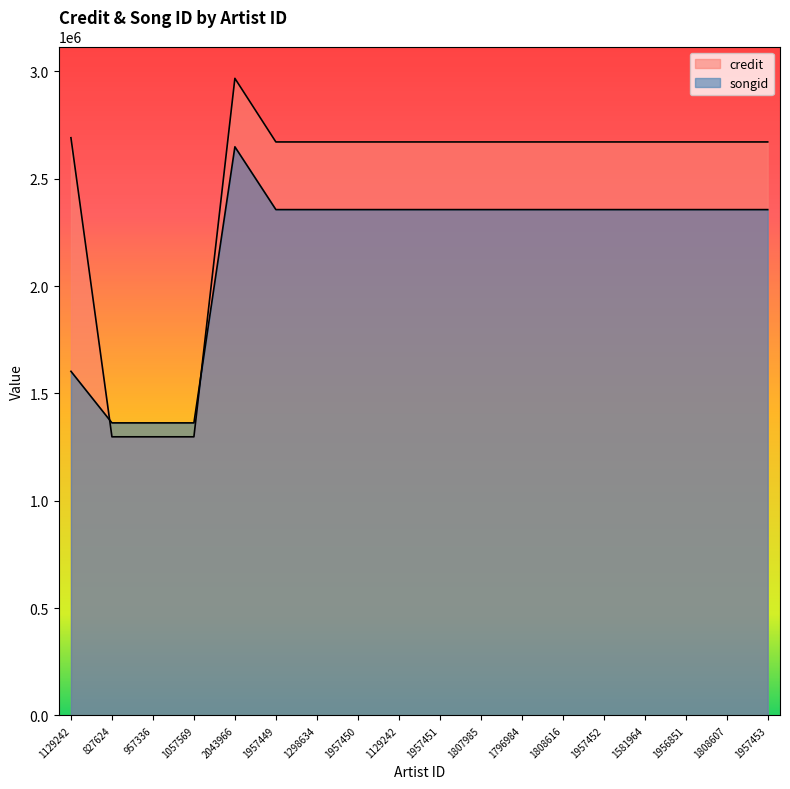

Reading right to left, list all the values displayed in this chart.

credit: 2671557	2671557	2671557	2671557	2671557	2671557	2671557	2671557	2671557	2671557	2671557	2671557	2671557	2967797	1297941	1297941	1297941	2691204
songid: 2356344	2356344	2356344	2356344	2356344	2356344	2356344	2356344	2356344	2356344	2356344	2356344	2356344	2648908	1362816	1362816	1362816	1603028